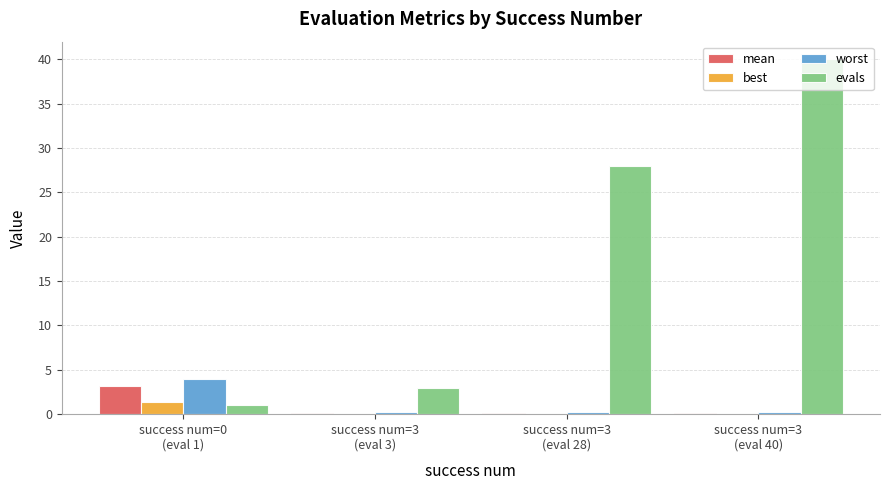

What is the maximum value for worst?

4.0